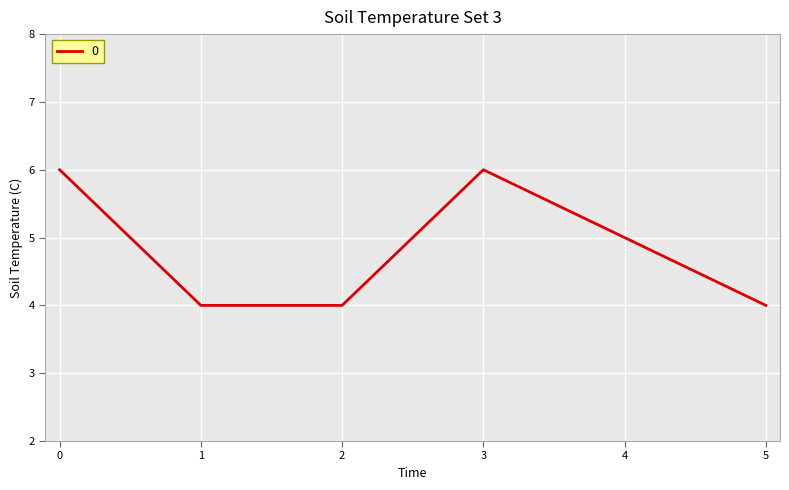

What is the sum of the values at 2 and 4?

9